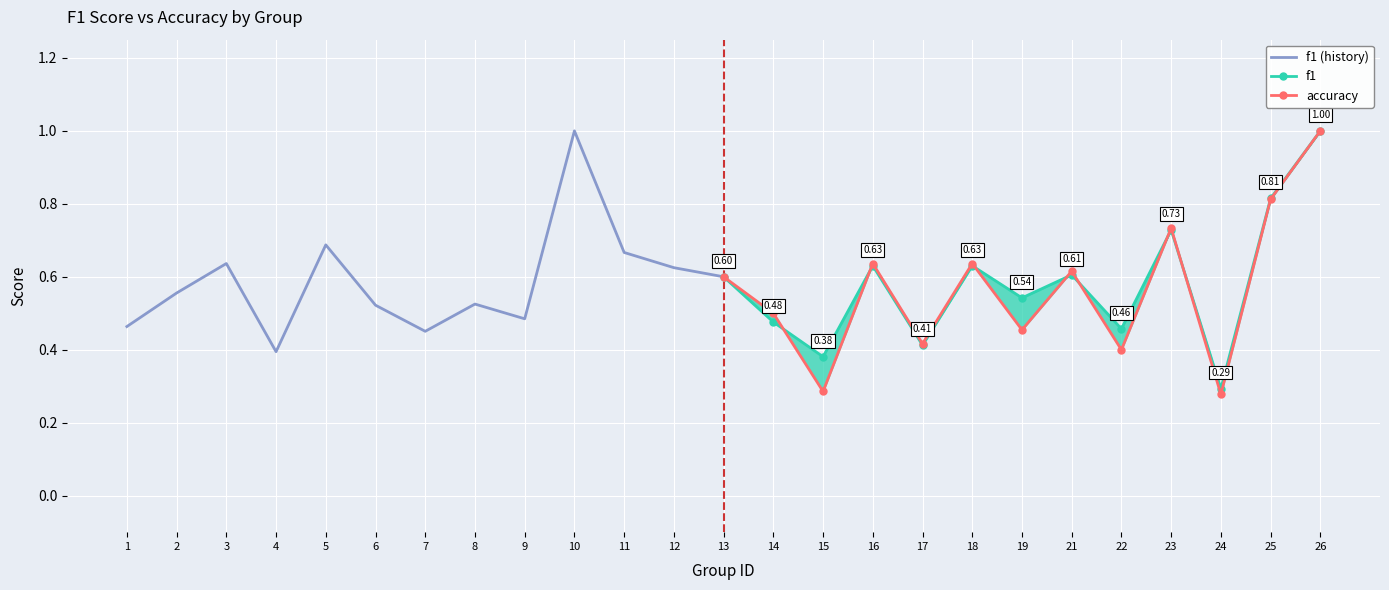

Between 5 and 6, which is larger?

5